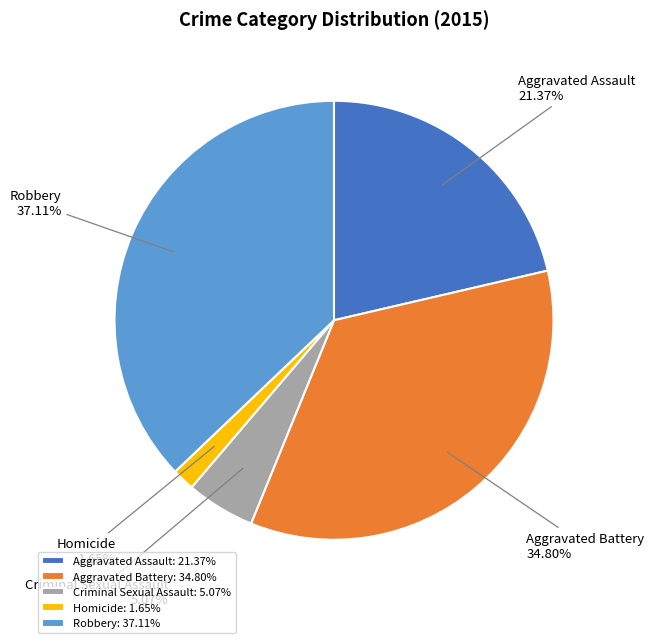

Rank the categories by value from highest to lowest.

Robbery, Aggravated Battery, Aggravated Assault, Criminal Sexual Assault, Homicide